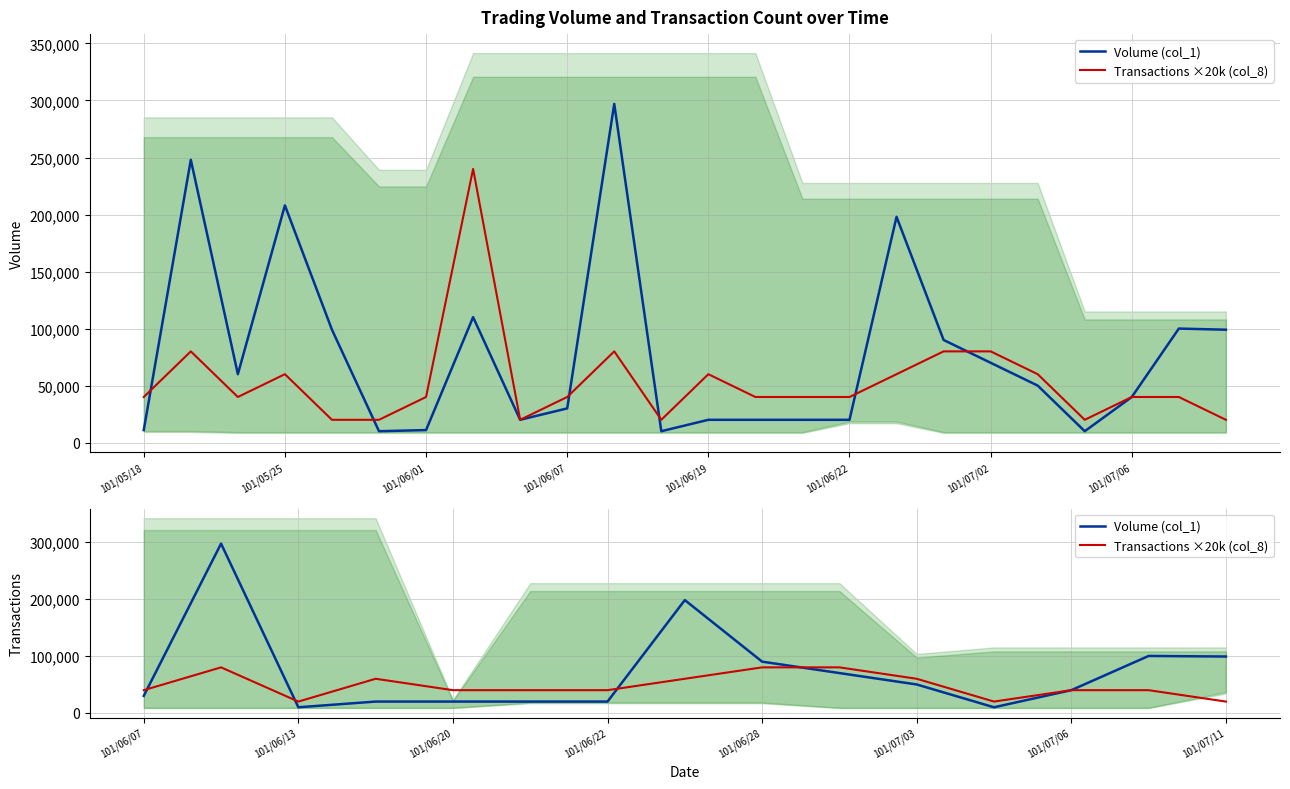

Which series has the largest range (max minus min)?

Volume (col_1)